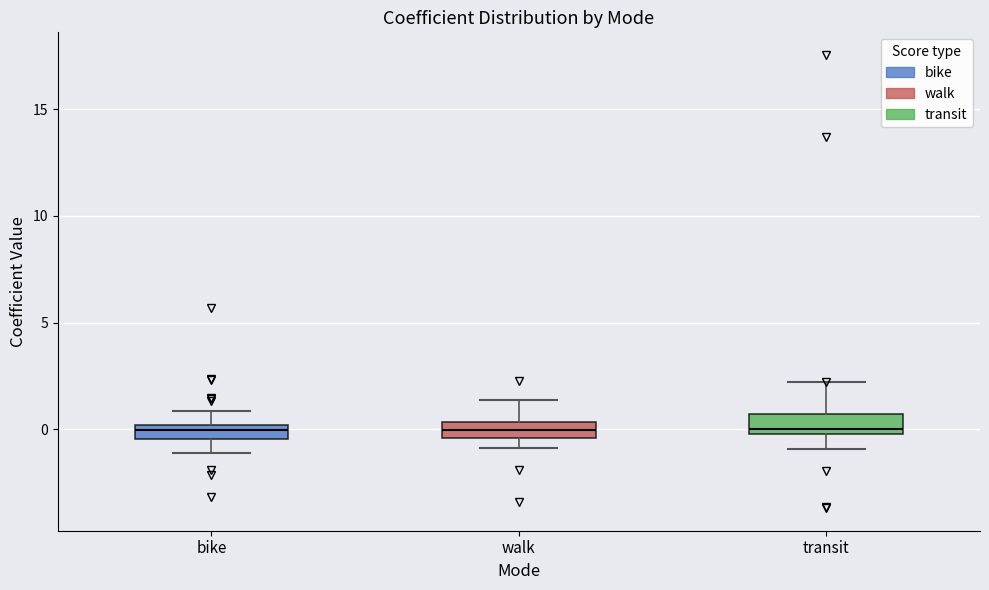

Where is the lower edge of the box for bike on the y-axis? The values are not printed on the chart, so give them approximately, as read against the axis.

-0.5